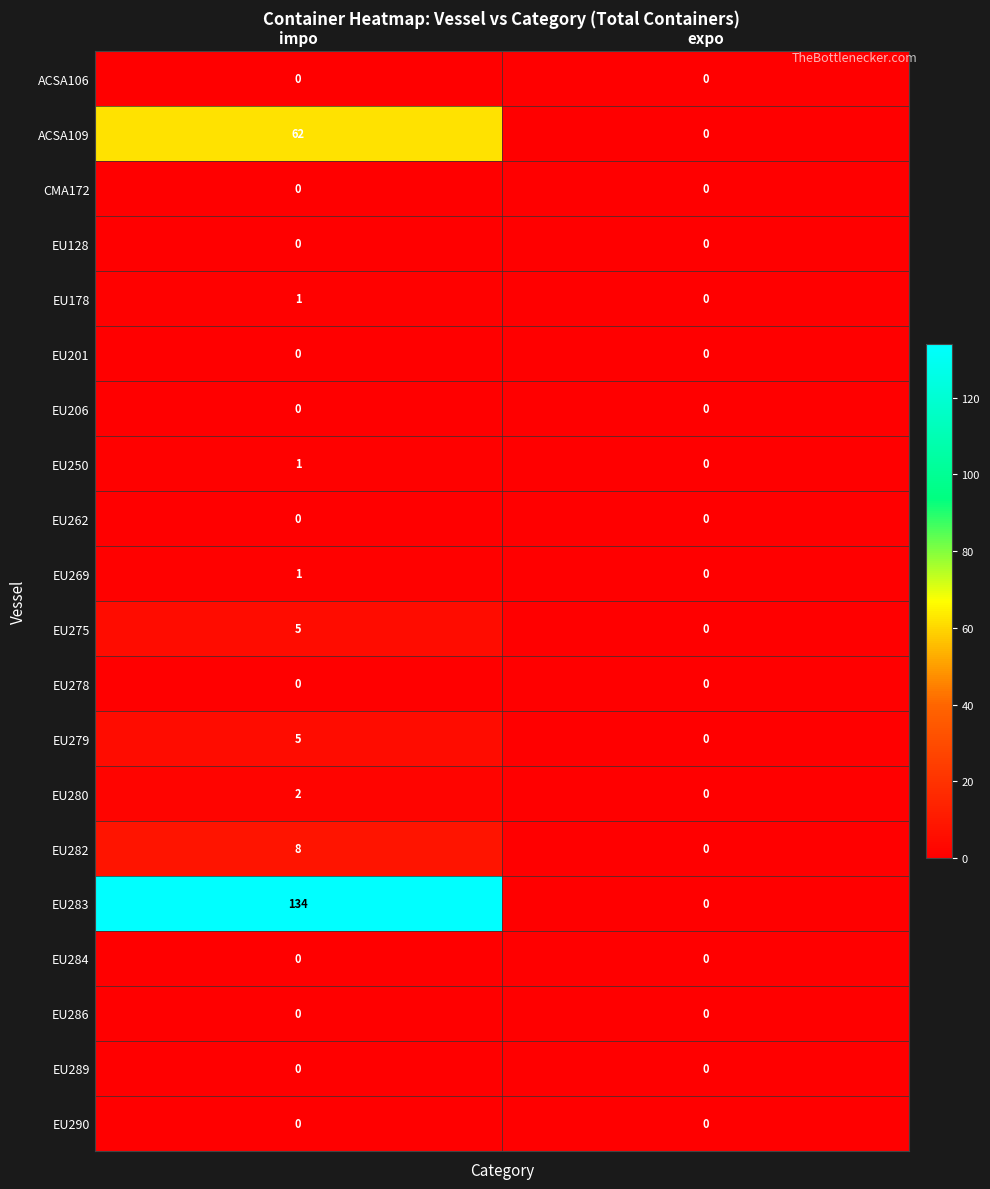

What is the total value across all series at impo?

219